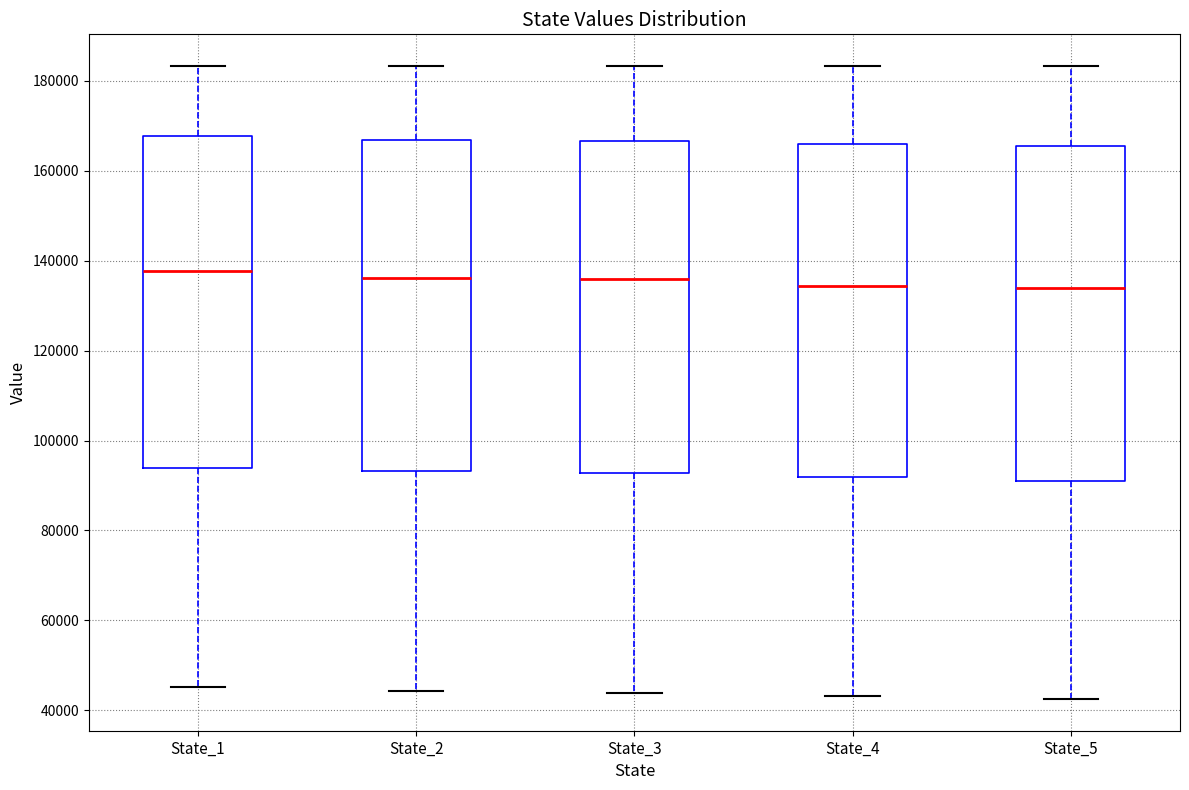

Reading left to right, read every box against the y-axis: the position of its median line, the range the box covers, and the ends of its whiskers. The values are not printed on the chart, so give them approximately, as read against the axis.

State_1: median 138000, box 94000 to 168000, whiskers 46000 to 184000
State_2: median 136000, box 94000 to 166000, whiskers 44000 to 184000
State_3: median 136000, box 92000 to 166000, whiskers 44000 to 184000
State_4: median 134000, box 92000 to 166000, whiskers 44000 to 184000
State_5: median 134000, box 92000 to 166000, whiskers 42000 to 184000